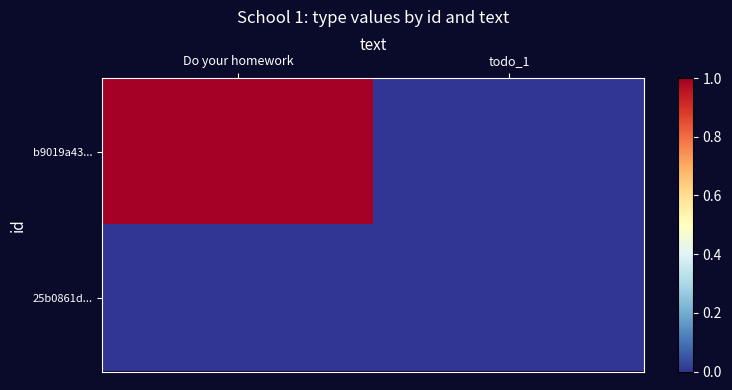

At how many categories does at least one series exceed 0?

1